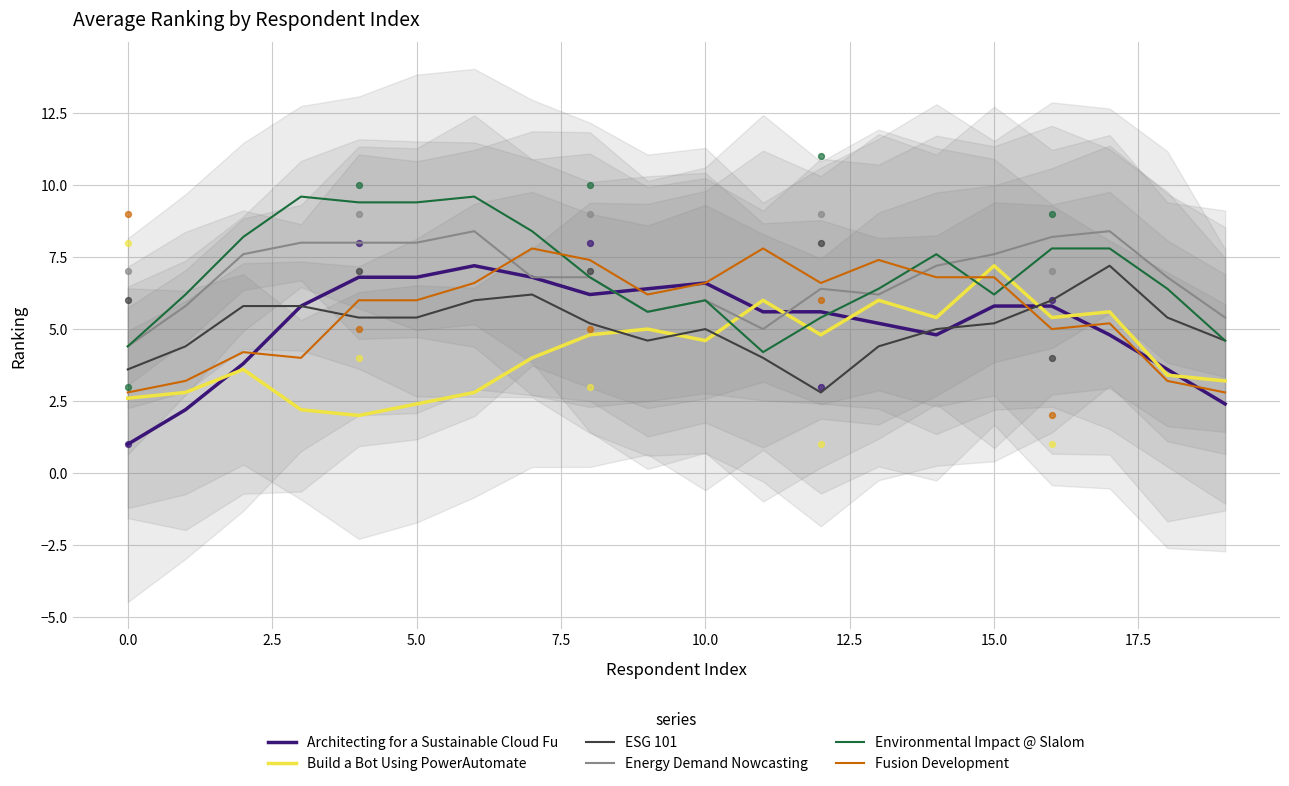

Which series has the largest Y range (max minus min)?

Architecting for a Sustainable Cloud Fu